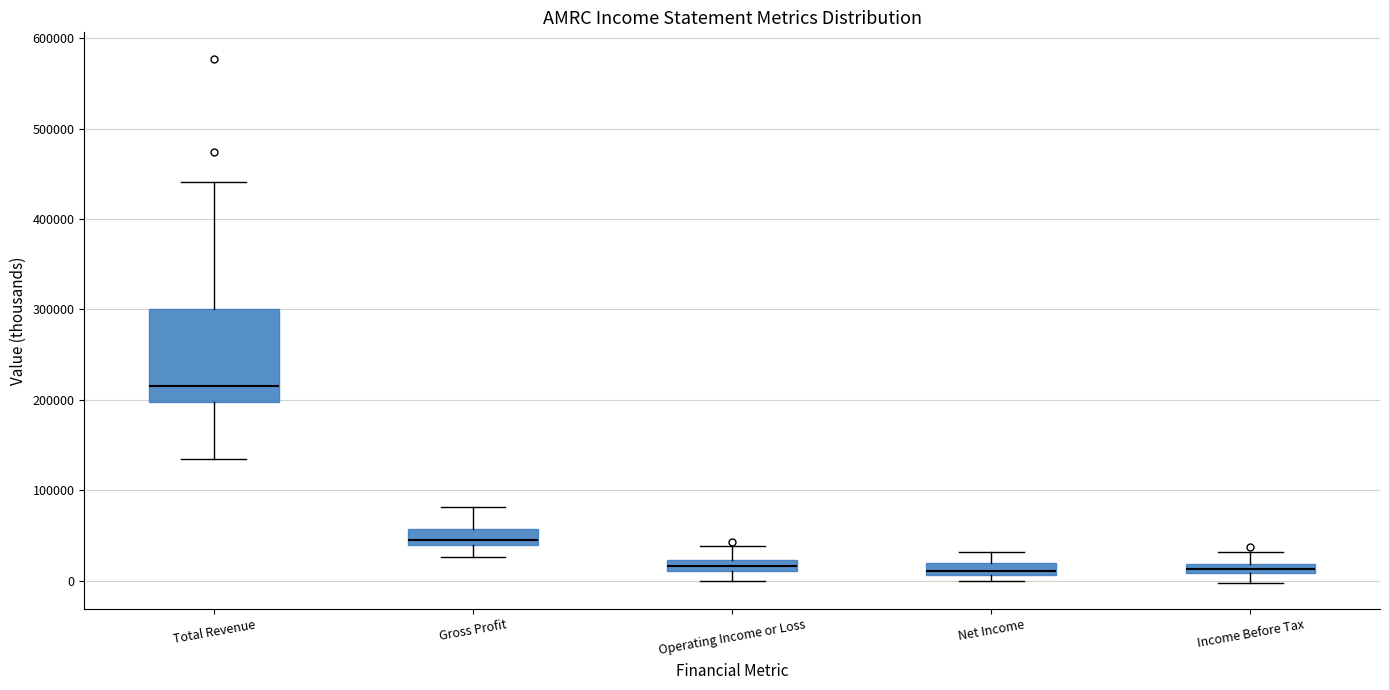

Which box is the tallest, from its lower edge to its upper edge?

Total Revenue